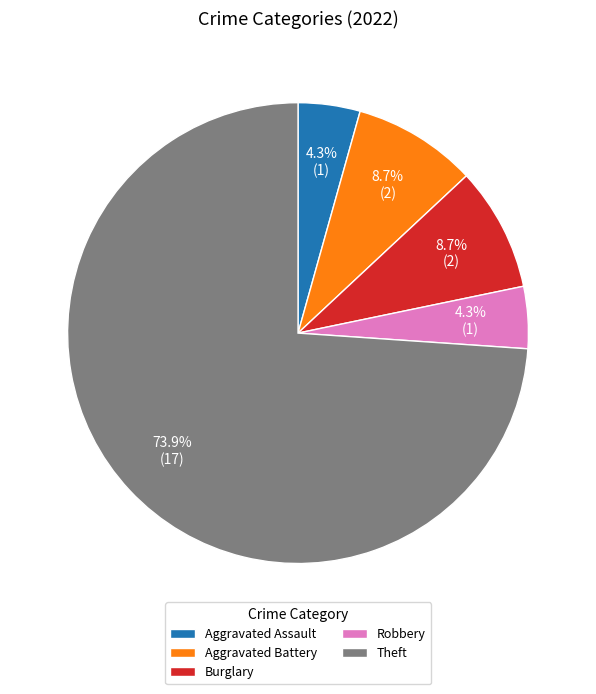

Which category accounts for the majority?

Theft